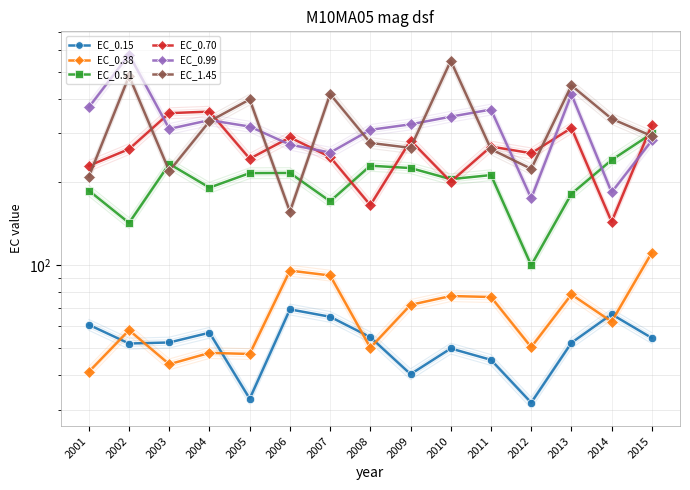

Is the value of EC_0.51 at 2004 greater than the value of EC_0.99 at 2001?

No